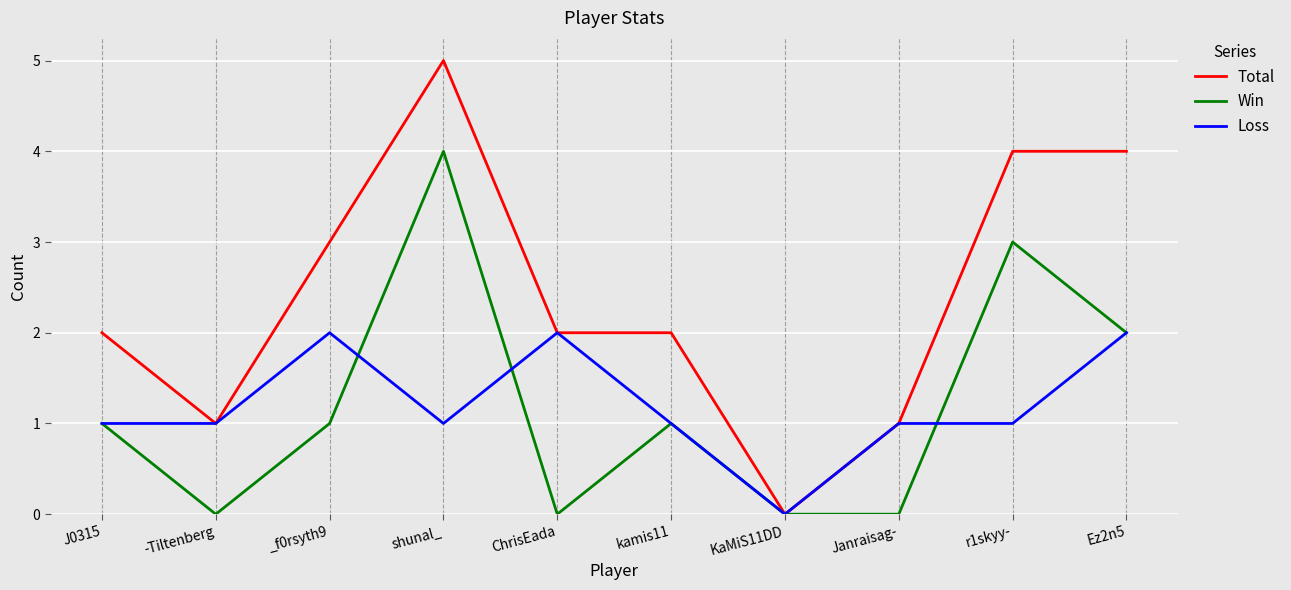

Which series changed the most between ChrisEada and r1skyy-?

Win